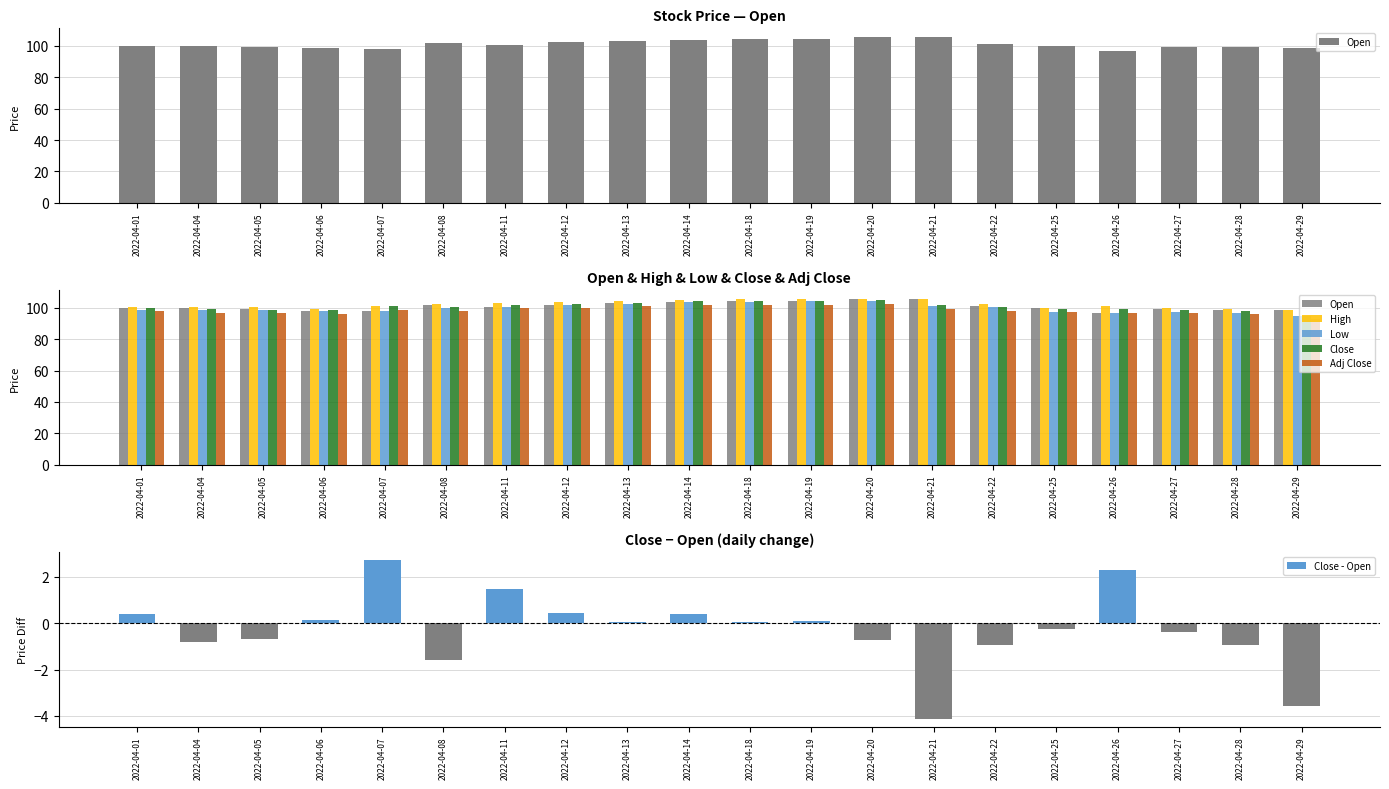

What is the minimum value shown in the chart?

-4.1